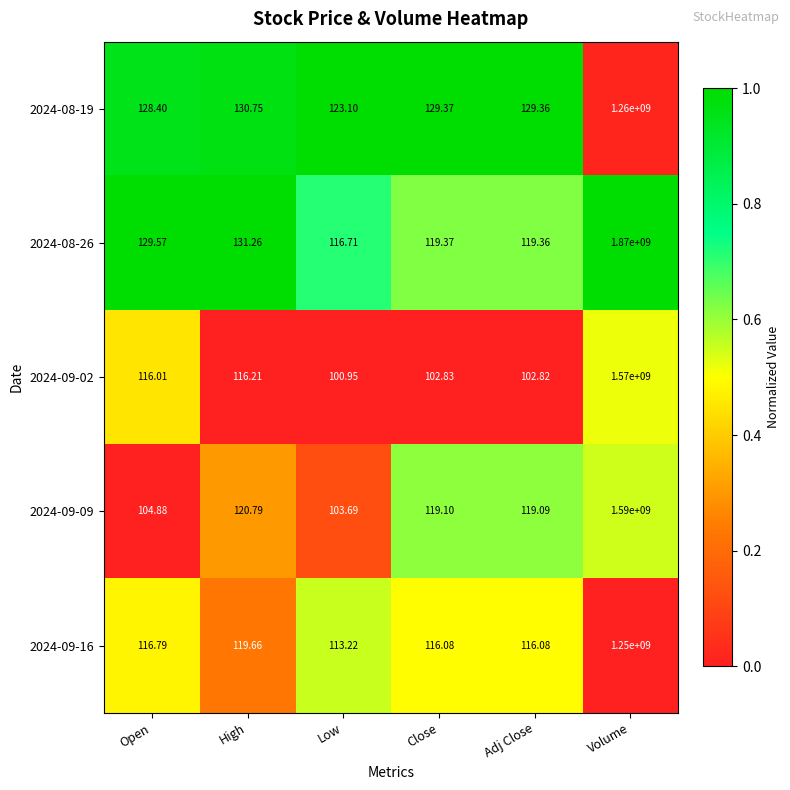

At which label does 2024-09-09 first exceed 119?

High